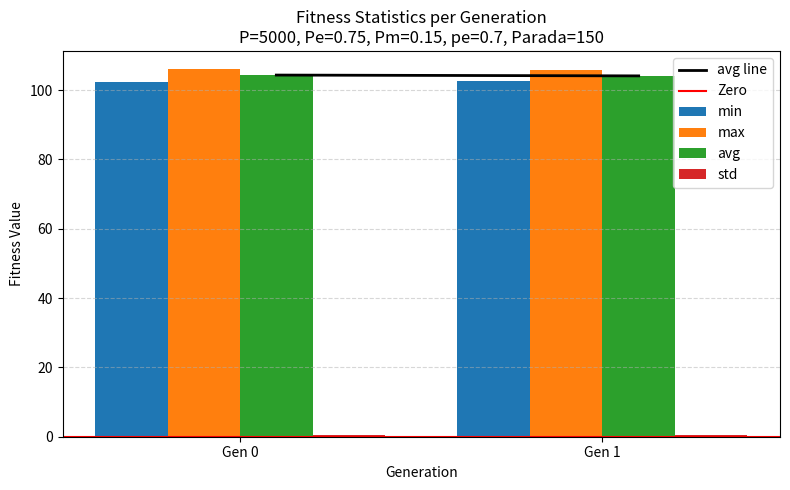

What is the sum of all avg values?

208.5